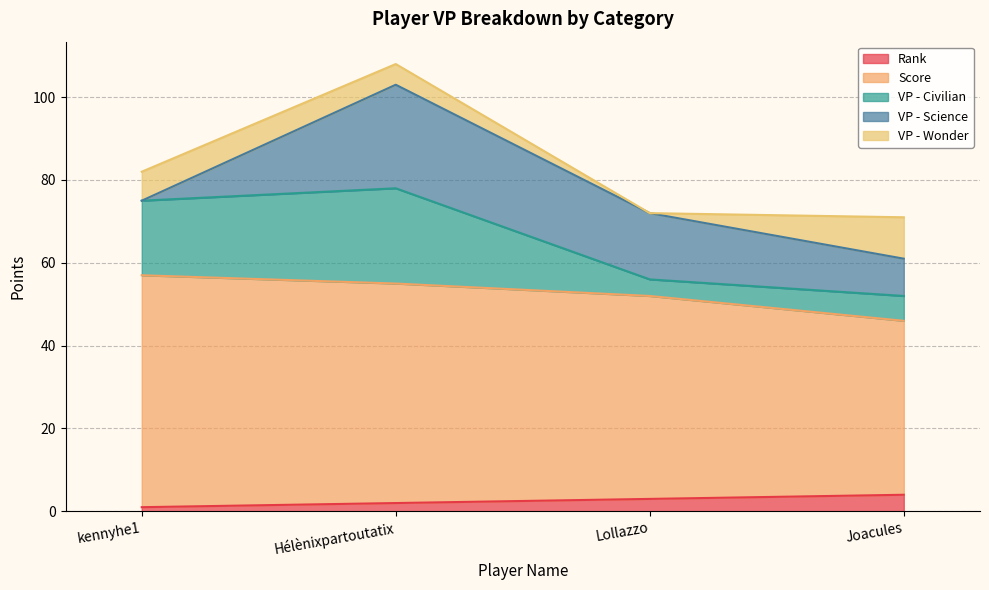

How many VP - Wonder values are between 5 and 10?

3